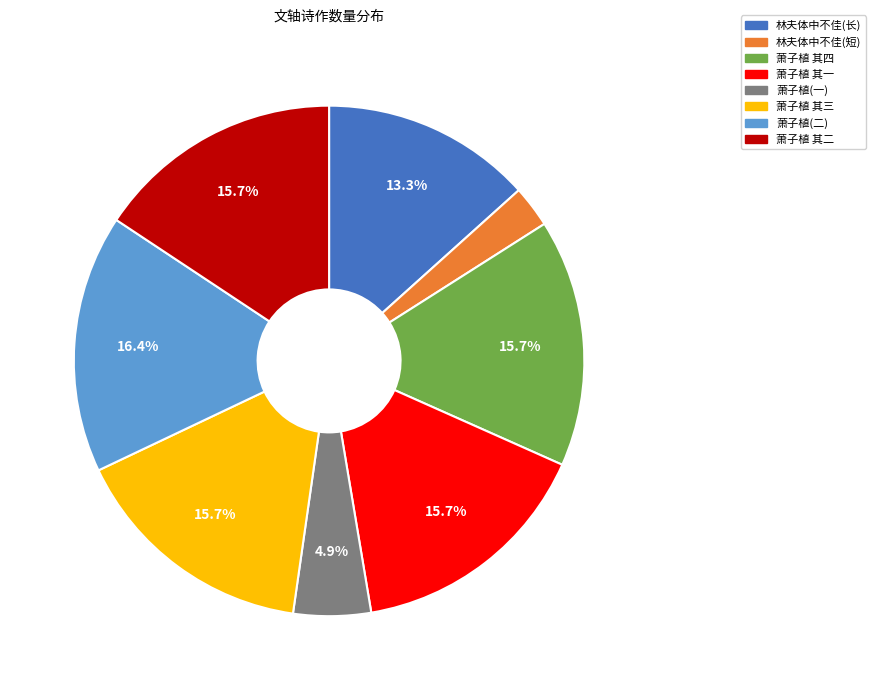

Is there any slice that represents more than half of the pie?

No